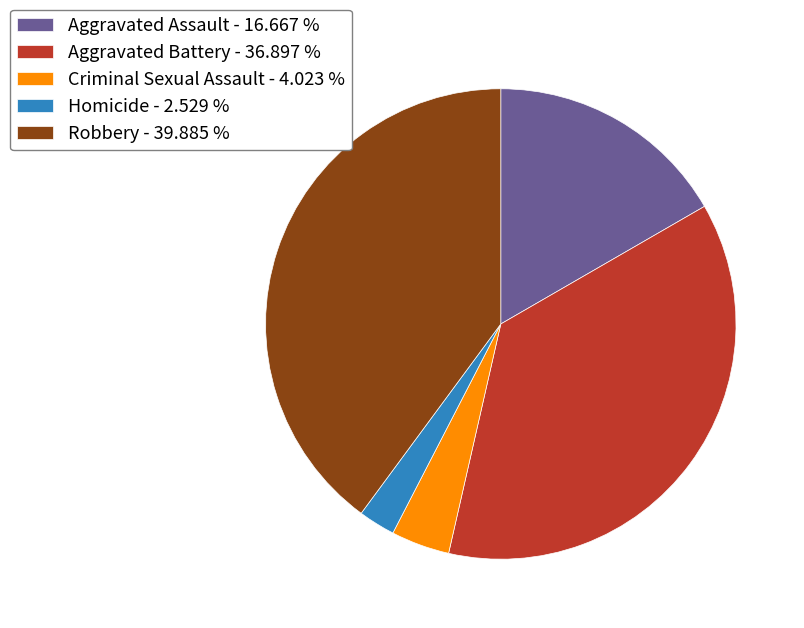

Is the sum of Aggravated Assault - 16.667 % and Robbery - 39.885 % greater than half?

Yes